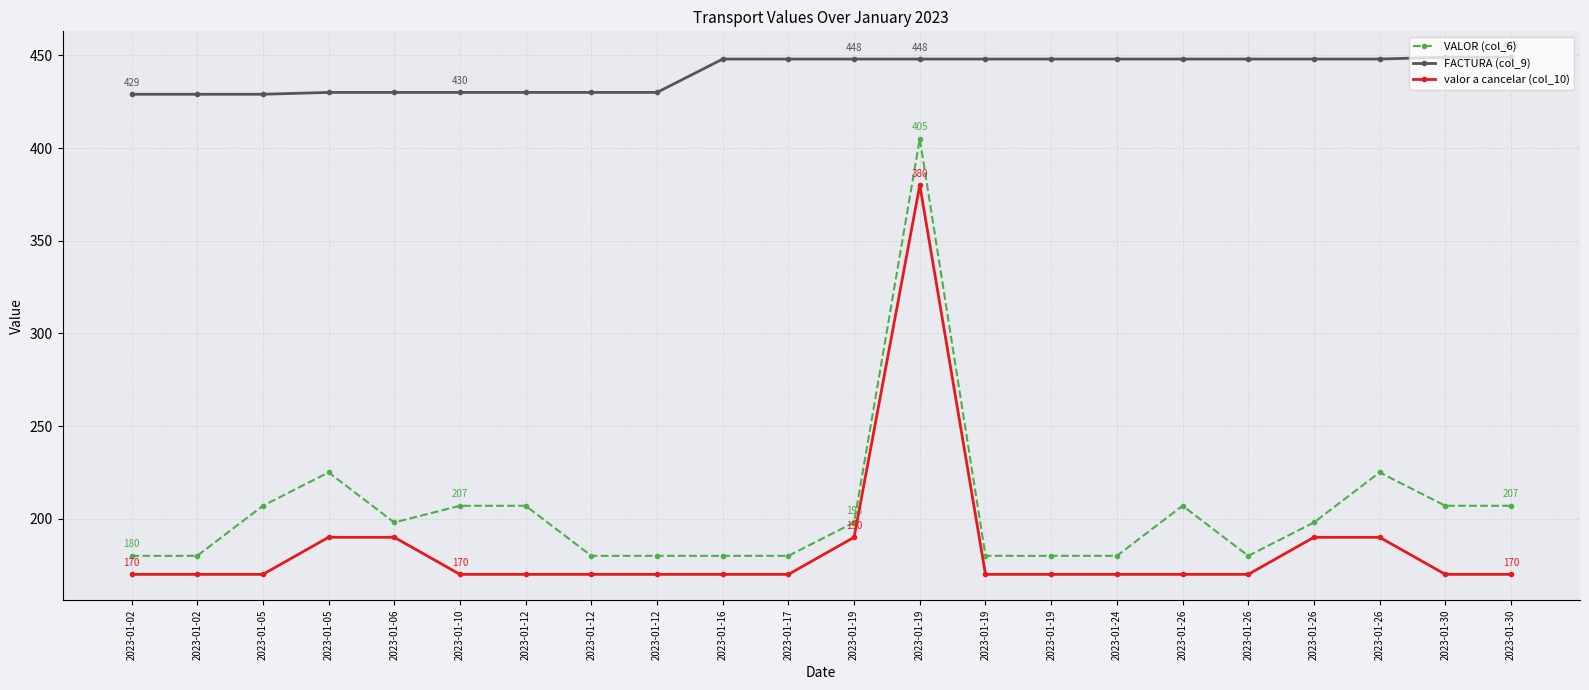

How many lines are shown in the chart?

3